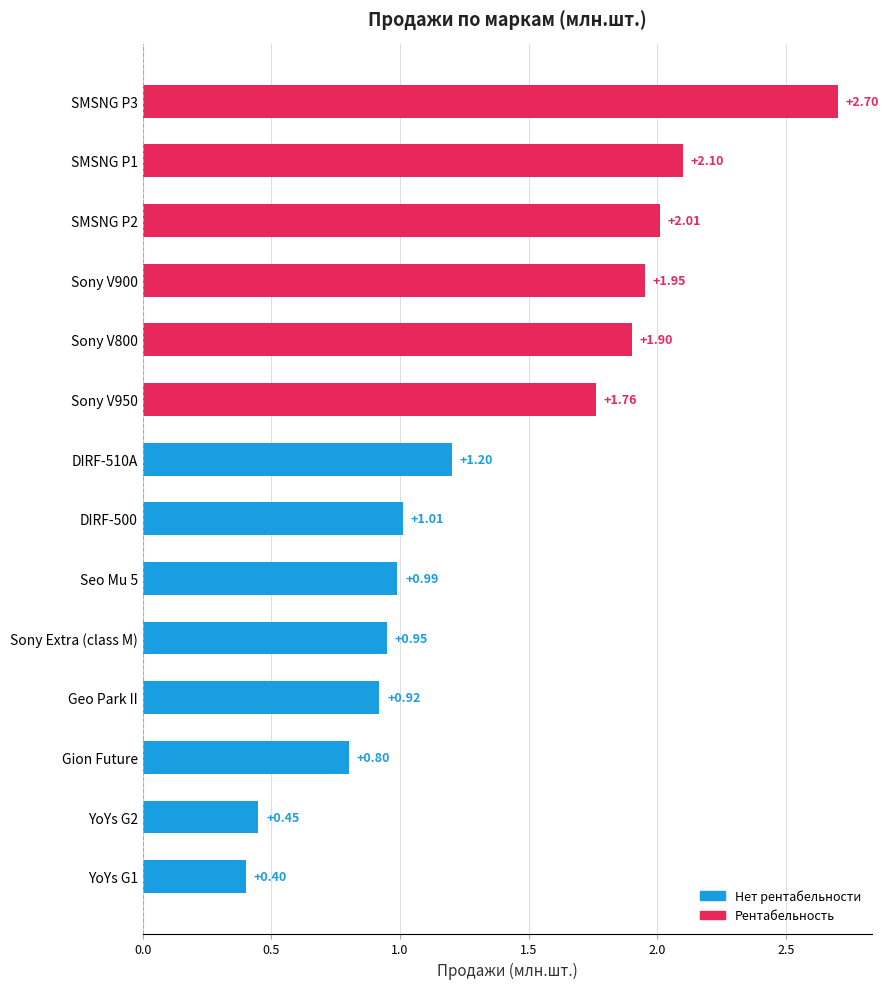

Which has a higher value, Geo Park II or Sony V950?

Sony V950